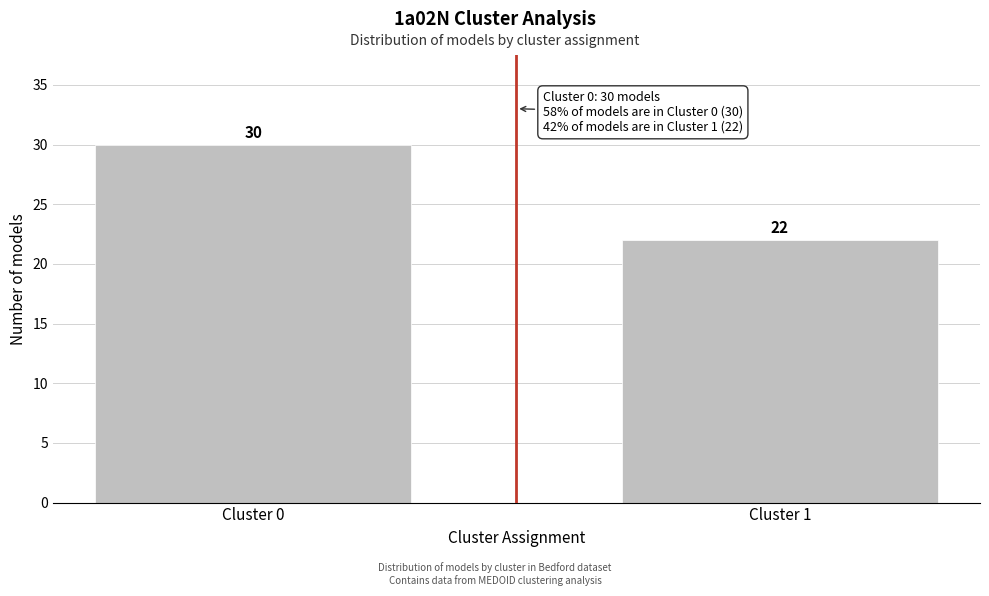

Reading left to right, extract all data points from this chart.

Cluster 0=30	Cluster 1=22